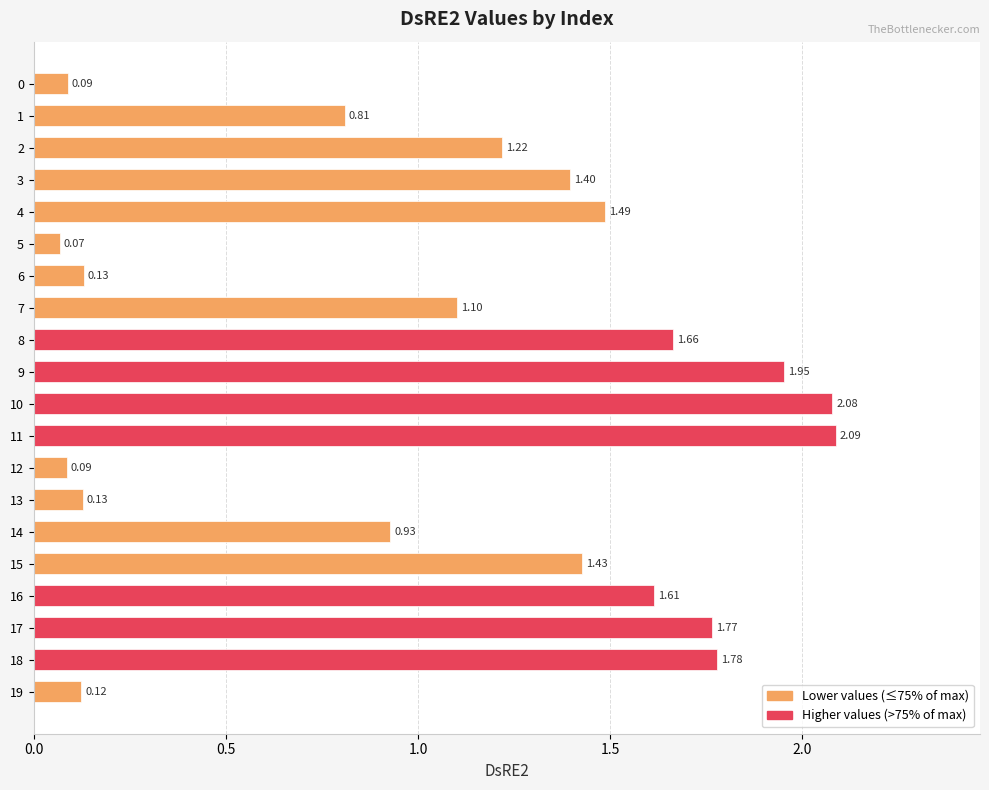

At which category does the chart reach its minimum across all series?

5